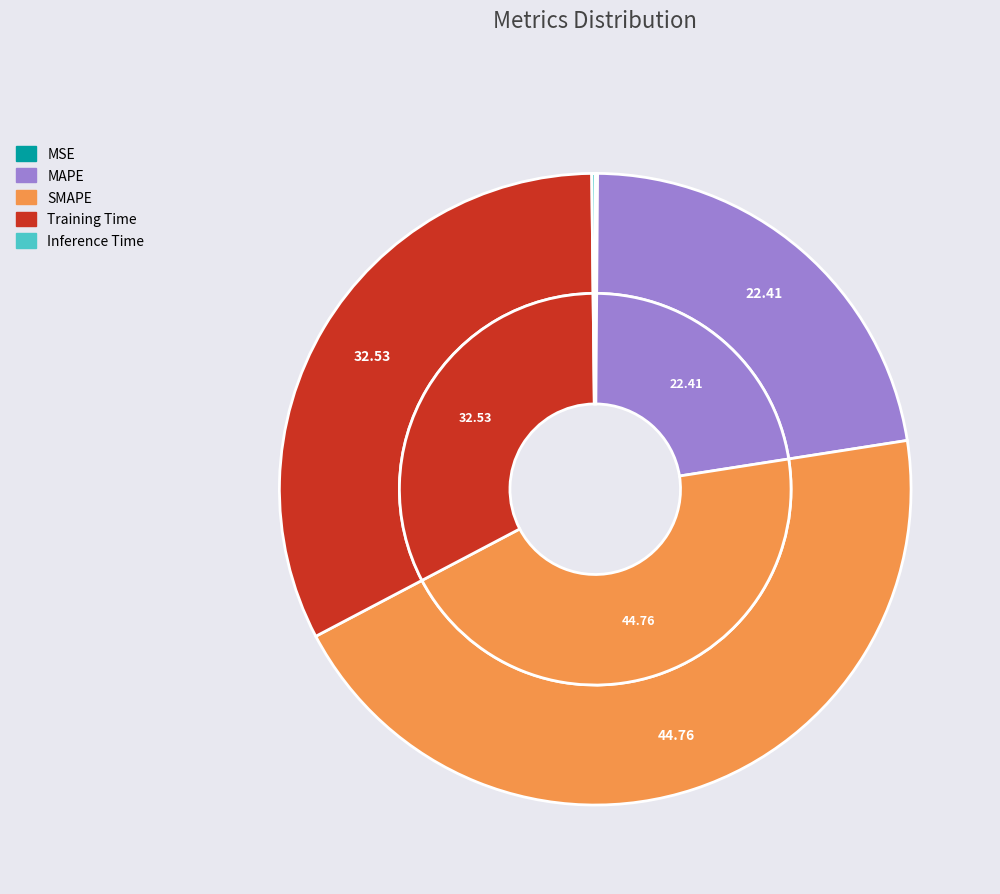

Between Training Time and SMAPE, which is larger?

SMAPE